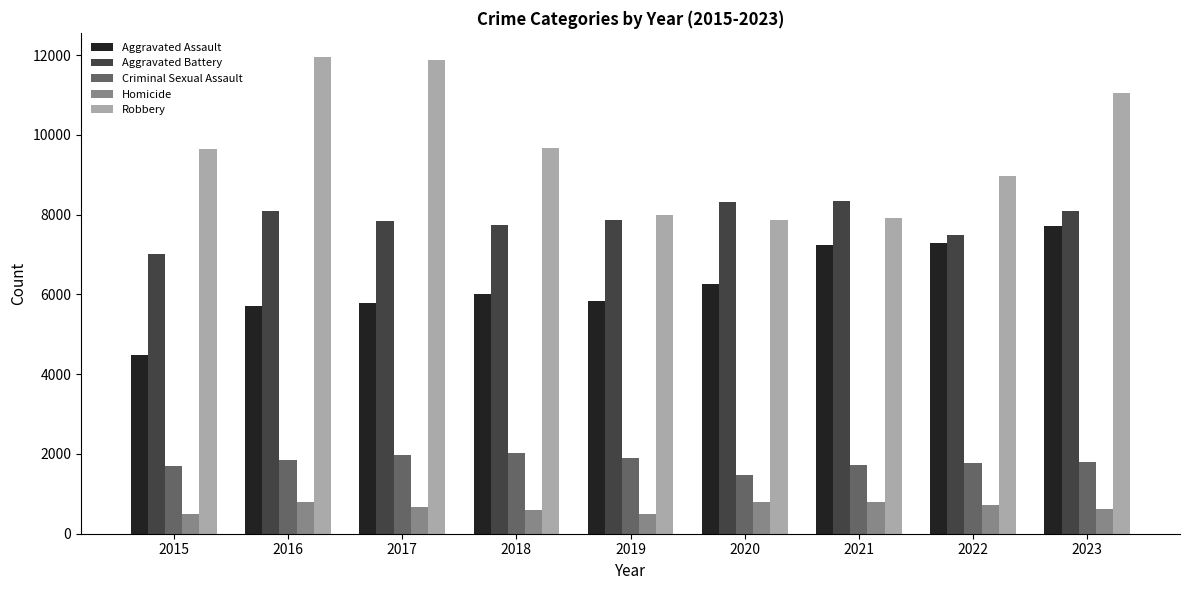

What is the average value of the Robbery series?

9661